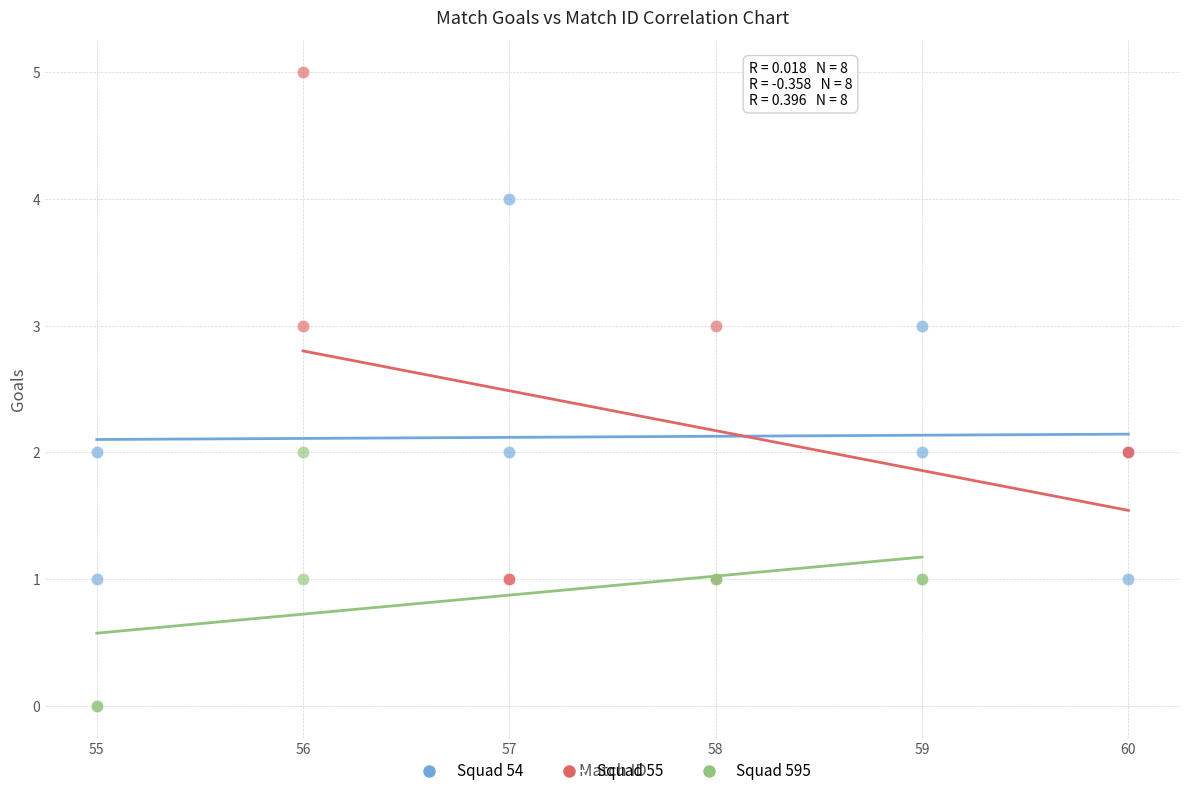

Which series reaches the maximum Y coordinate?

Squad 55